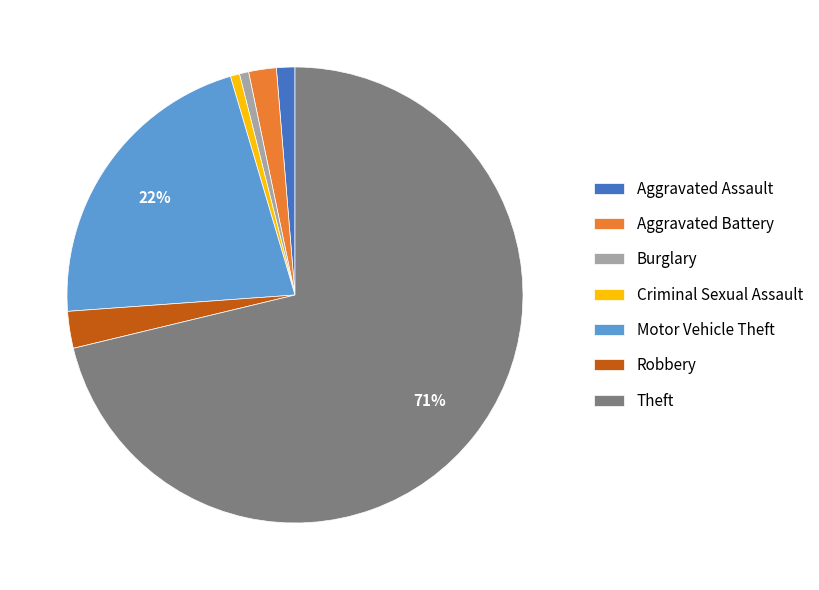

To the nearest percent, what portion does Robbery represent?

3%